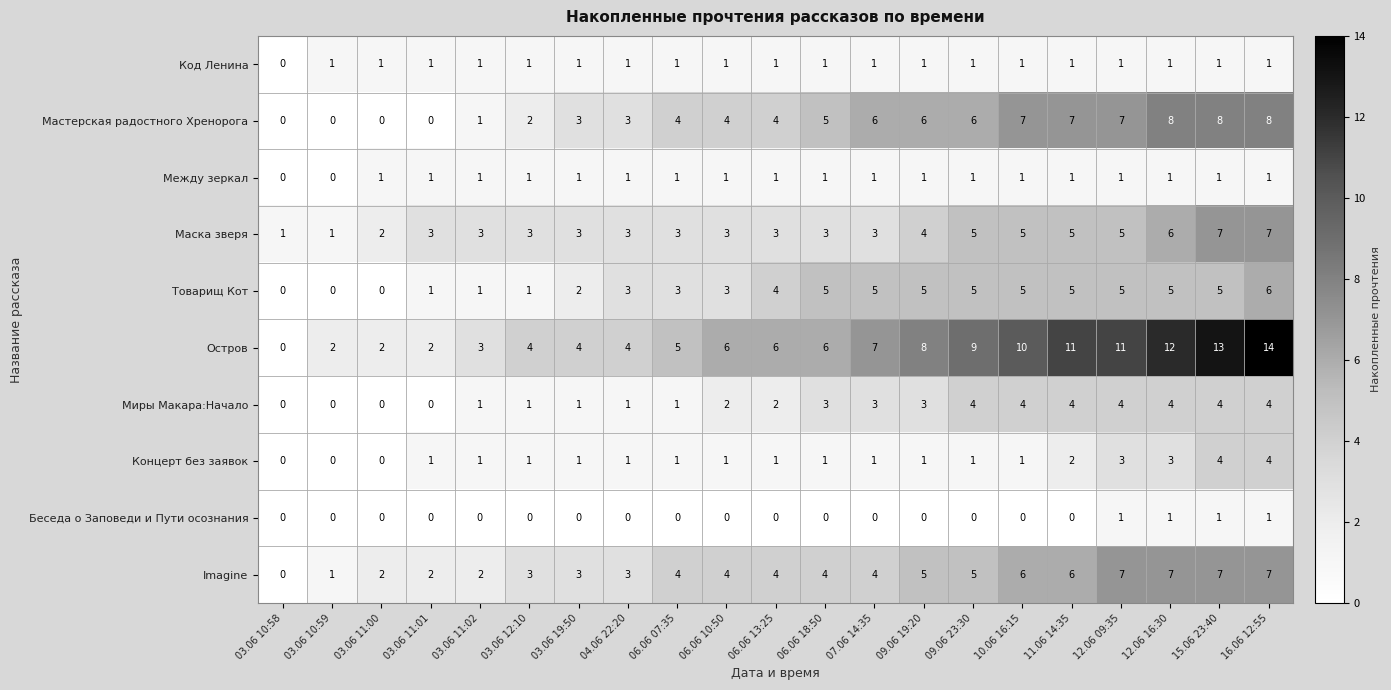

What value does the Мастерская радостного Хренорога series have at 15.06 23:40?

8